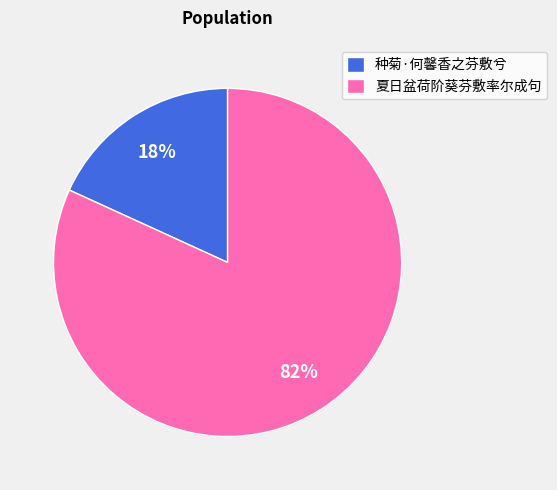

To the nearest percent, what percentage of the pie is 夏日盆荷阶葵芬敷率尔成句?

82%